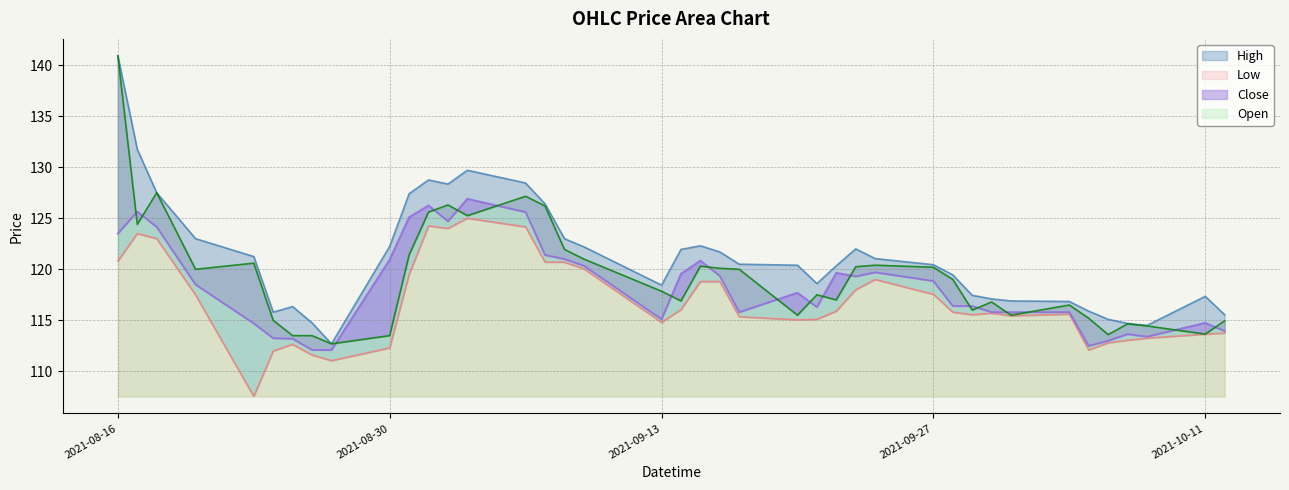

Reading left to right, transcribe all the data shown in this chart.

High: 2021-08-16=140.9	2021-08-17=131.8	2021-08-18=127.5	2021-08-20=123.0	2021-08-23=121.2	2021-08-24=115.8	2021-08-25=116.3	2021-08-26=114.8	2021-08-27=112.7	2021-08-30=122.2	2021-08-31=127.4	2021-09-01=128.8	2021-09-02=128.4	2021-09-03=129.7	2021-09-06=128.4	2021-09-07=126.4	2021-09-08=123.0	2021-09-09=122.2	2021-09-13=118.4	2021-09-14=121.9	2021-09-15=122.3	2021-09-16=121.7	2021-09-17=120.5	2021-09-20=120.4	2021-09-21=118.6	2021-09-22=120.3	2021-09-23=122.0	2021-09-24=121.1	2021-09-27=120.4	2021-09-28=119.4	2021-09-29=117.4	2021-09-30=117.1	2021-10-01=116.9	2021-10-04=116.8	2021-10-05=115.9	2021-10-06=115.1	2021-10-07=114.7	2021-10-08=114.5	2021-10-11=117.3	2021-10-12=115.6
Low: 2021-08-16=120.8	2021-08-17=123.5	2021-08-18=123.0	2021-08-20=117.5	2021-08-23=107.6	2021-08-24=112.0	2021-08-25=112.7	2021-08-26=111.6	2021-08-27=111.1	2021-08-30=112.3	2021-08-31=119.5	2021-09-01=124.2	2021-09-02=124.0	2021-09-03=125.0	2021-09-06=124.2	2021-09-07=120.7	2021-09-08=120.7	2021-09-09=120.1	2021-09-13=114.8	2021-09-14=116.1	2021-09-15=118.8	2021-09-16=118.8	2021-09-17=115.3	2021-09-20=115.1	2021-09-21=115.1	2021-09-22=115.9	2021-09-23=118.0	2021-09-24=119.0	2021-09-27=117.6	2021-09-28=115.8	2021-09-29=115.6	2021-09-30=115.7	2021-10-01=115.4	2021-10-04=115.6	2021-10-05=112.1	2021-10-06=112.8	2021-10-07=113.1	2021-10-08=113.2	2021-10-11=113.7	2021-10-12=113.8
Close: 2021-08-16=123.5	2021-08-17=125.7	2021-08-18=124.2	2021-08-20=118.5	2021-08-23=114.7	2021-08-24=113.2	2021-08-25=113.2	2021-08-26=112.1	2021-08-27=112.1	2021-08-30=120.9	2021-08-31=125.1	2021-09-01=126.2	2021-09-02=124.7	2021-09-03=126.9	2021-09-06=125.6	2021-09-07=121.4	2021-09-08=121.0	2021-09-09=120.3	2021-09-13=115.1	2021-09-14=119.6	2021-09-15=120.8	2021-09-16=119.3	2021-09-17=115.8	2021-09-20=117.7	2021-09-21=116.3	2021-09-22=119.7	2021-09-23=119.3	2021-09-24=119.7	2021-09-27=118.8	2021-09-28=116.4	2021-09-29=116.4	2021-09-30=115.8	2021-10-01=115.8	2021-10-04=115.8	2021-10-05=112.5	2021-10-06=113.0	2021-10-07=113.7	2021-10-08=113.4	2021-10-11=114.8	2021-10-12=113.9
Open: 2021-08-16=140.9	2021-08-17=124.4	2021-08-18=127.5	2021-08-20=120.0	2021-08-23=120.6	2021-08-24=115.0	2021-08-25=113.5	2021-08-26=113.5	2021-08-27=112.7	2021-08-30=113.5	2021-08-31=121.4	2021-09-01=125.6	2021-09-02=126.3	2021-09-03=125.2	2021-09-06=127.2	2021-09-07=126.2	2021-09-08=121.9	2021-09-09=121.0	2021-09-13=117.8	2021-09-14=116.9	2021-09-15=120.3	2021-09-16=120.1	2021-09-17=120.0	2021-09-20=115.5	2021-09-21=117.5	2021-09-22=117.0	2021-09-23=120.2	2021-09-24=120.4	2021-09-27=120.2	2021-09-28=119.0	2021-09-29=116.0	2021-09-30=116.8	2021-10-01=115.5	2021-10-04=116.5	2021-10-05=115.2	2021-10-06=113.6	2021-10-07=114.7	2021-10-08=114.4	2021-10-11=113.7	2021-10-12=114.9